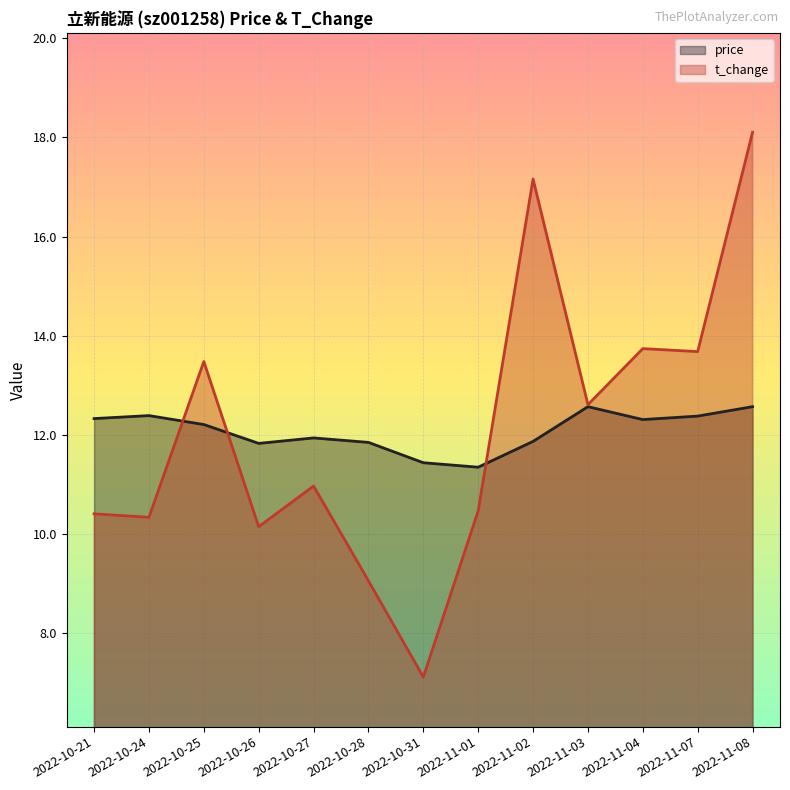

What is the difference between the maximum and minimum values in the price series?

1.2